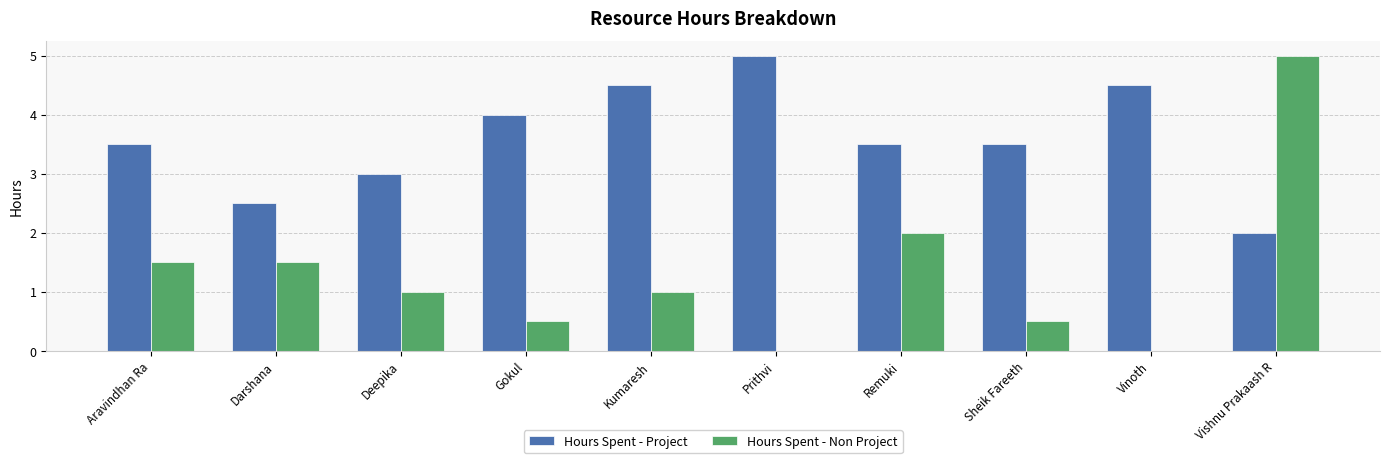

At which label is Hours Spent - Project closest to 3?

Deepika